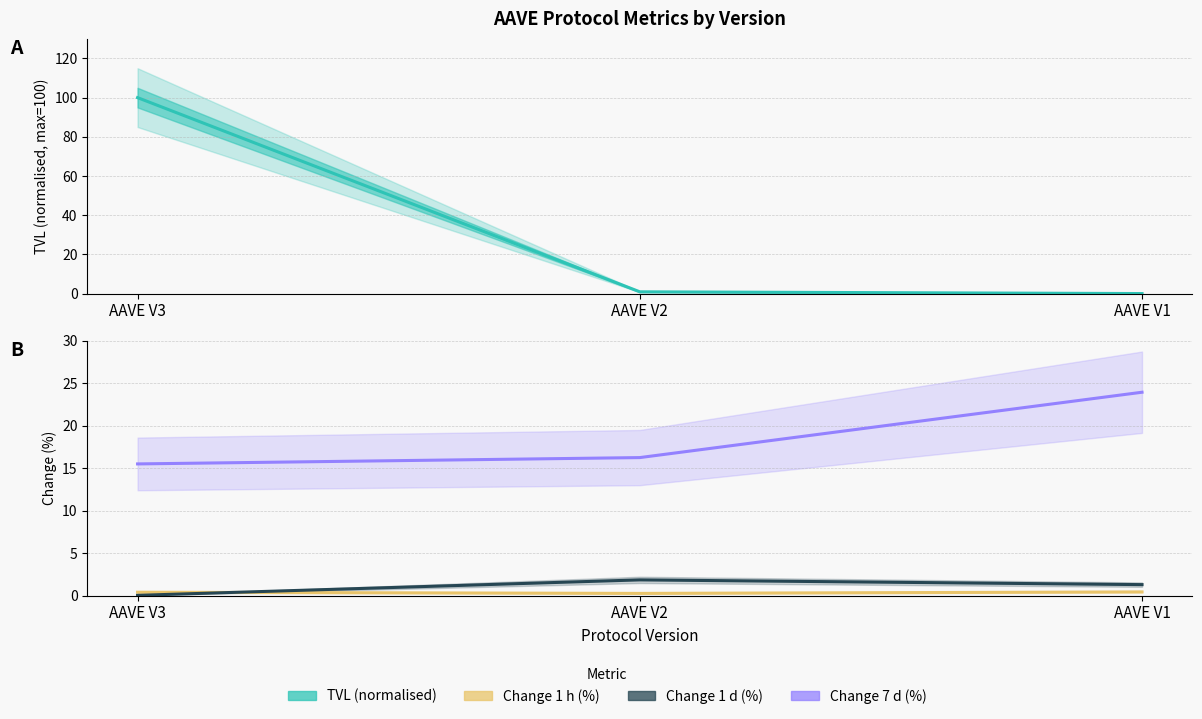

Rank the categories by Change 7 d (%) value from highest to lowest.

AAVE V1, AAVE V2, AAVE V3